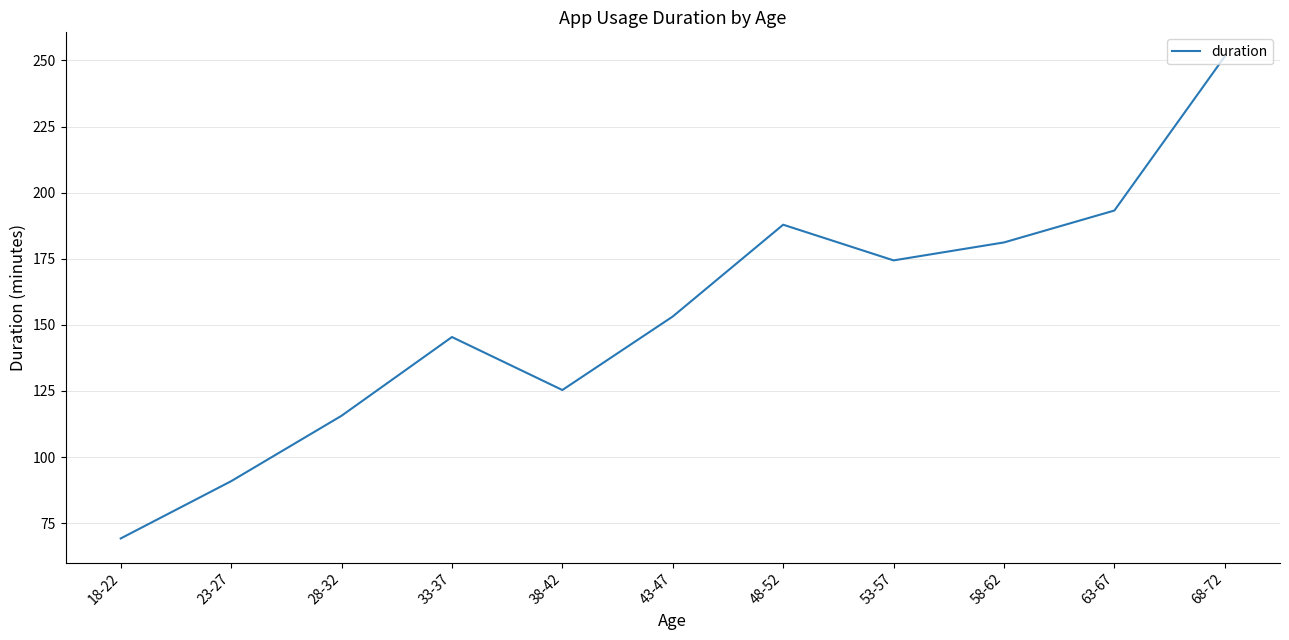

What position from the left is 53-57?

8